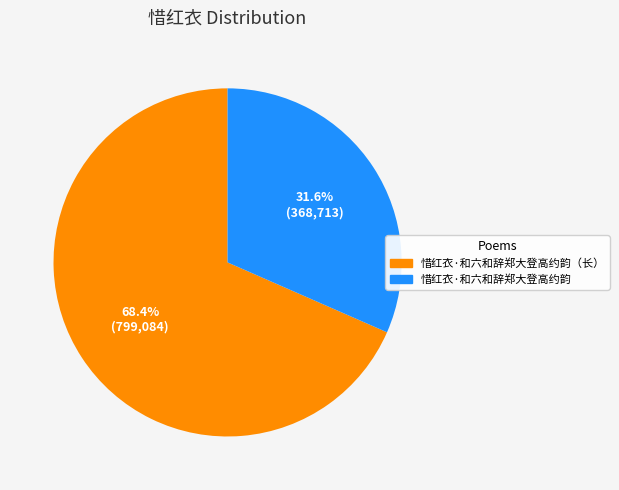

How much of the chart is everything except 惜红衣·和六和辞郑大登高约韵（长）?

31.6%